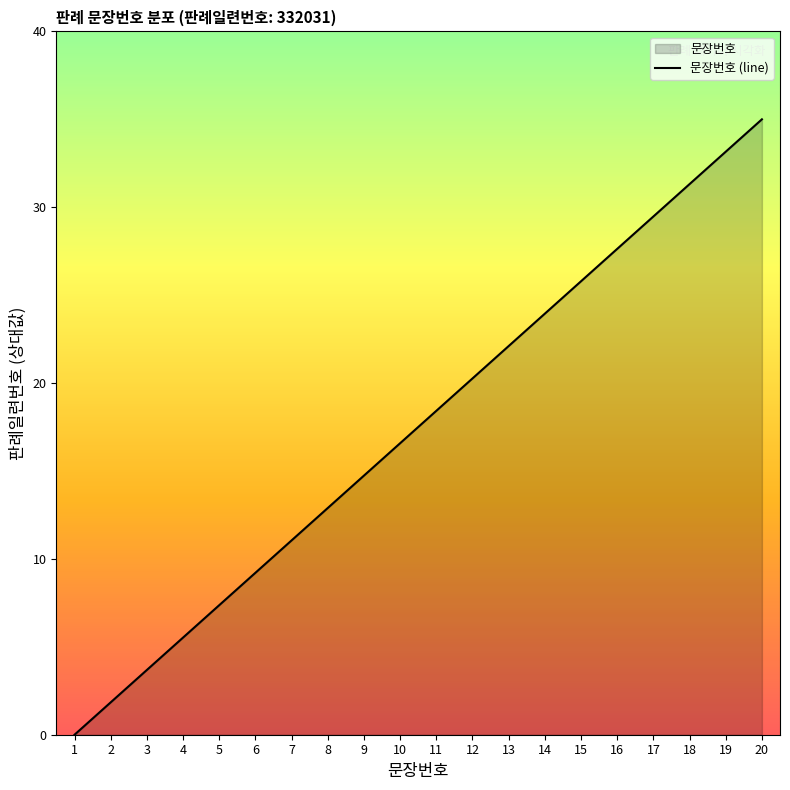

The chart shows a value of 35.0 at 20. True or false?

True